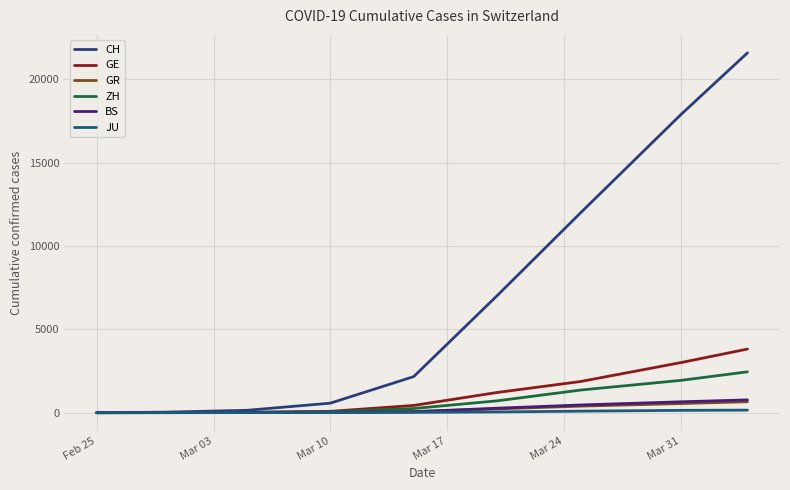

What is the label of the 5th point from the left?

Mar 24